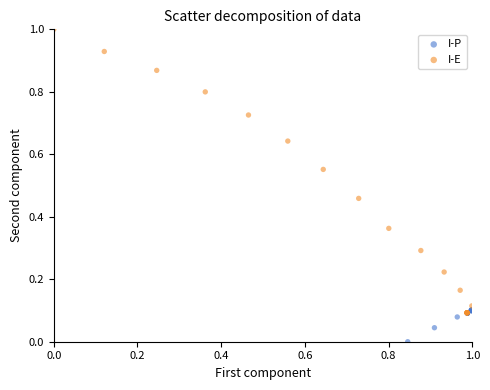

Which series contains the lowest Y value?

I-P